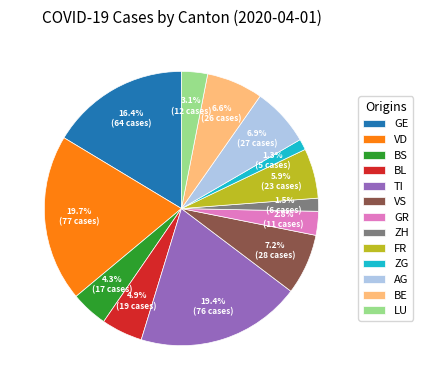

Is it true that LU is 3% of the pie?

True